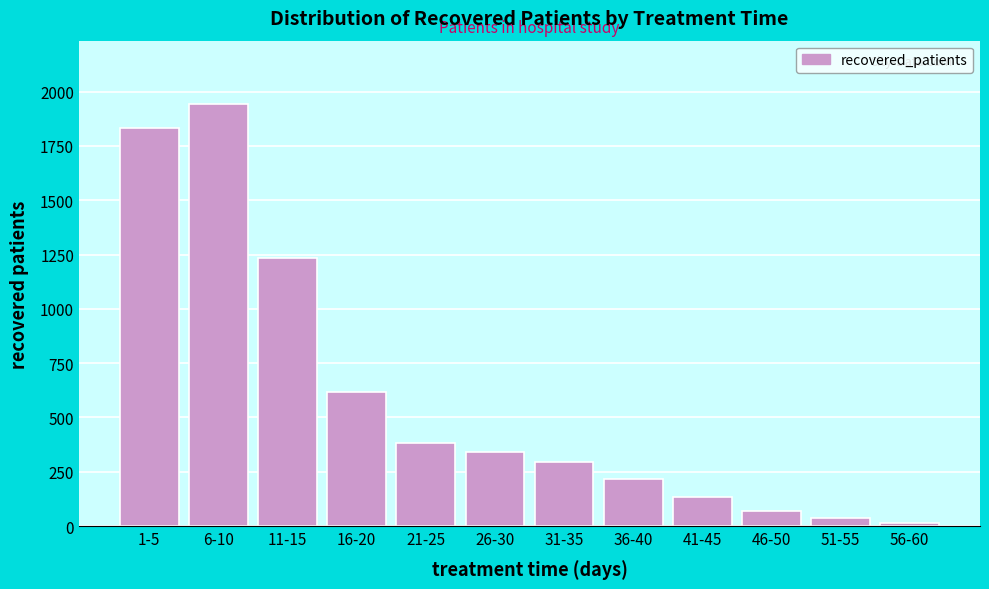

Reading right to left, what are all the values shown in this chart?

56-60=14	51-55=36	46-50=69	41-45=132	36-40=215	31-35=295	26-30=340	21-25=381	16-20=616	11-15=1235	6-10=1943	1-5=1831